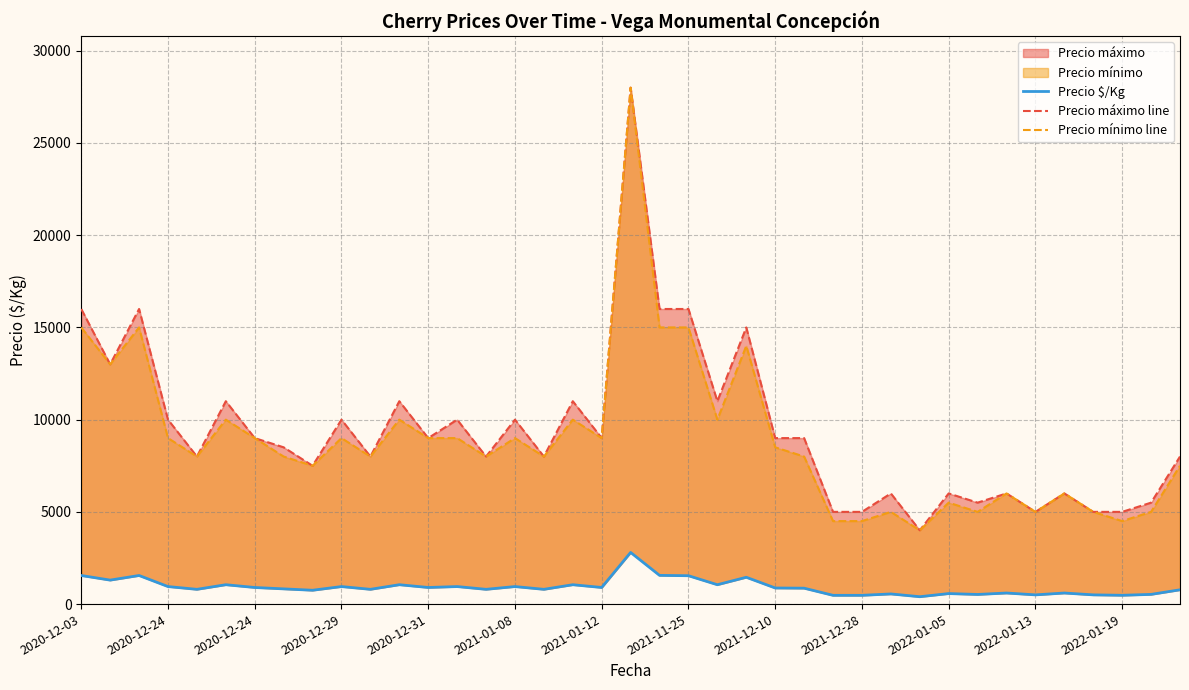

Does the chart display data point markers on the line(s)?

No